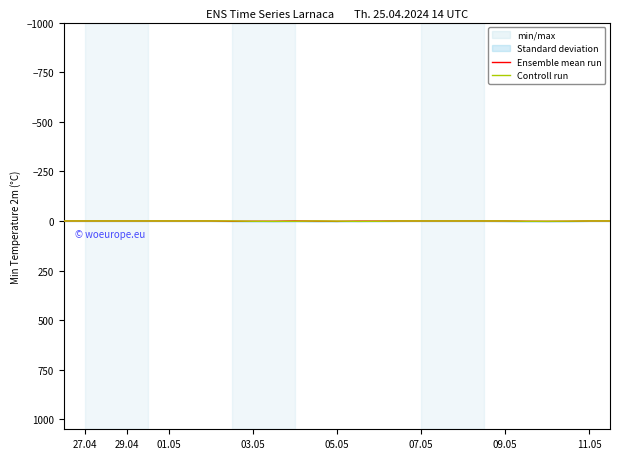

What is the maximum value shown in the chart?

2.0